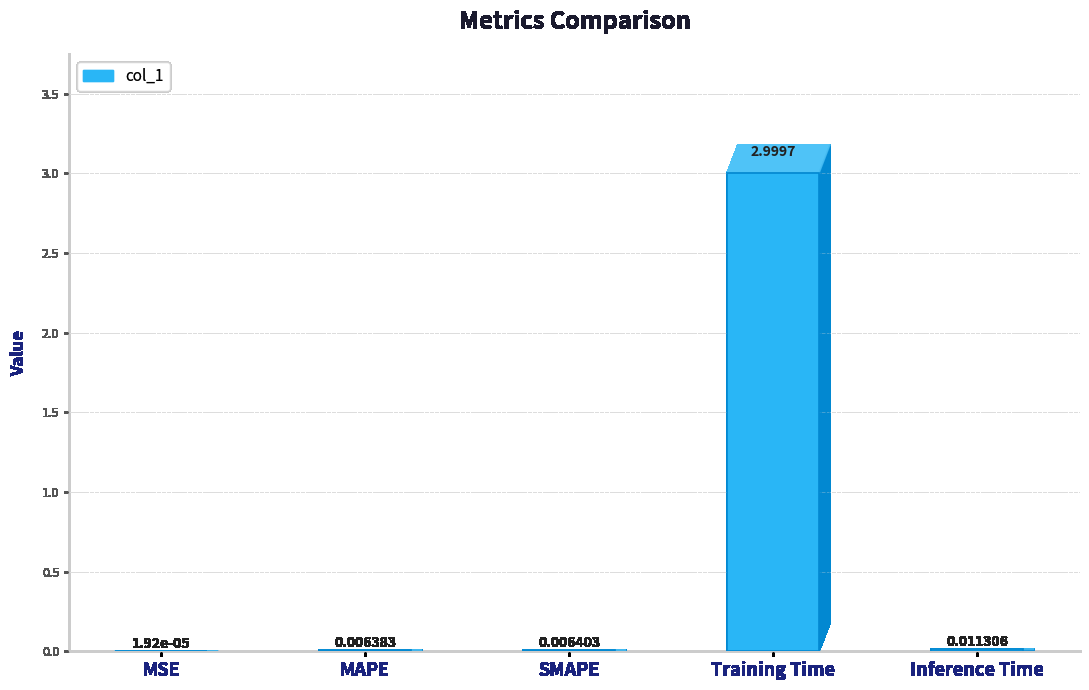

Where is the data nearest to the value 1?

Inference Time